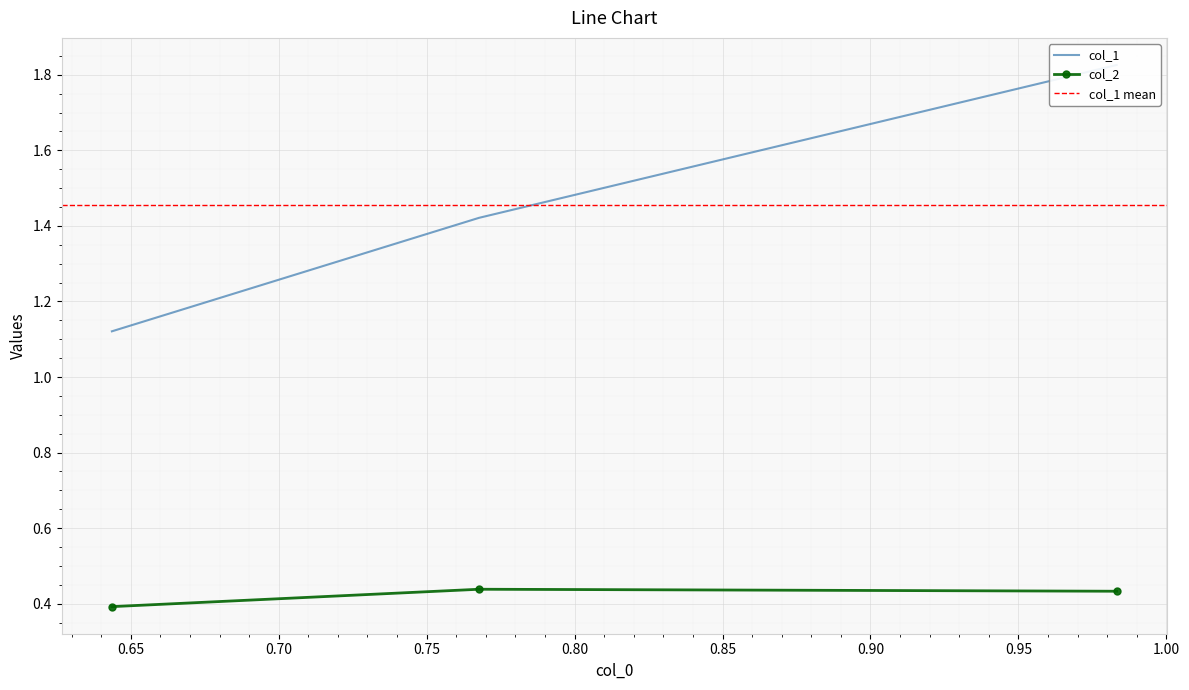

Count the col_2 values in the range 0 to 1.

3